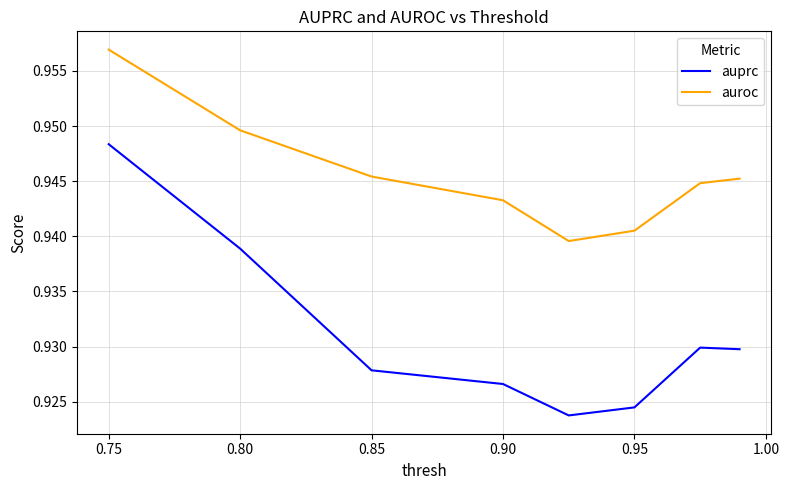

Which series has the widest spread of values?

auprc